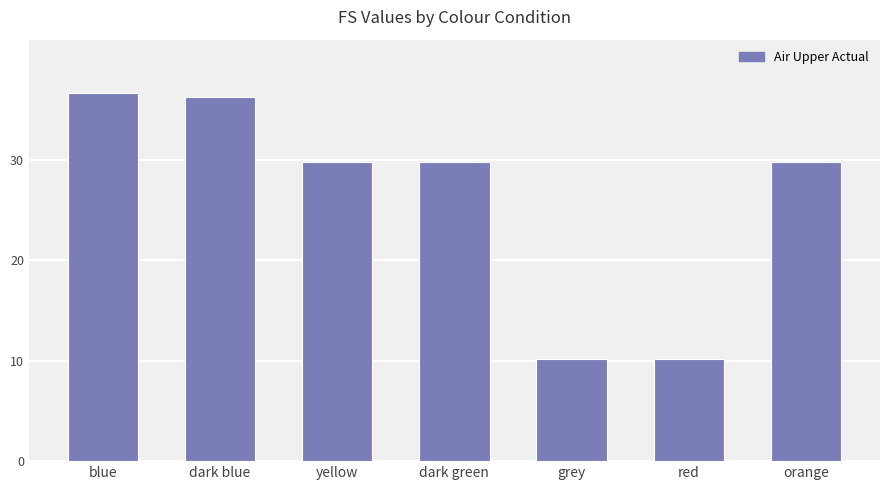

True or false: the data shows 2.3 at red.

False